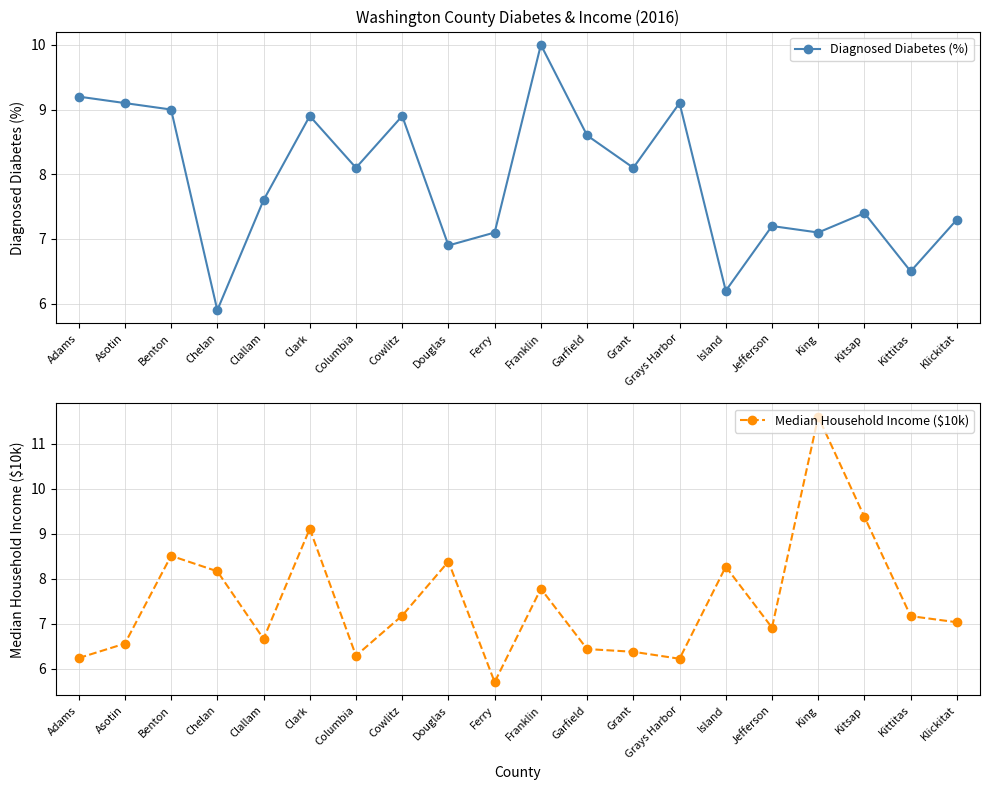

Rank the categories by Diagnosed Diabetes (%) value from highest to lowest.

Franklin, Adams, Asotin, Grays Harbor, Benton, Clark, Cowlitz, Garfield, Columbia, Grant, Clallam, Kitsap, Klickitat, Jefferson, Ferry, King, Douglas, Kittitas, Island, Chelan